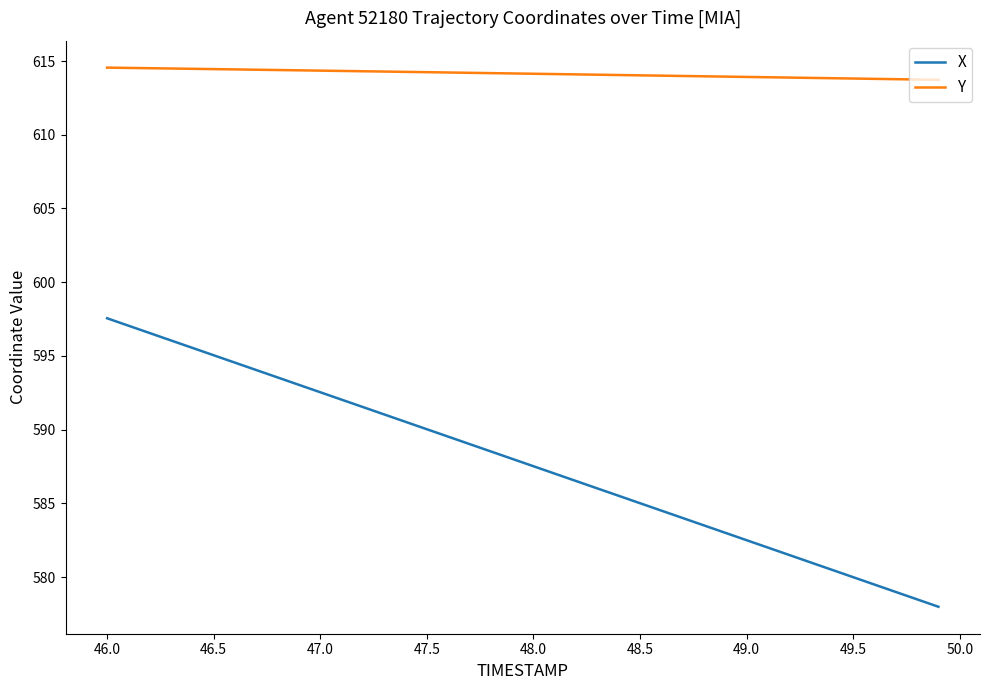

Which series has the widest spread of values?

X